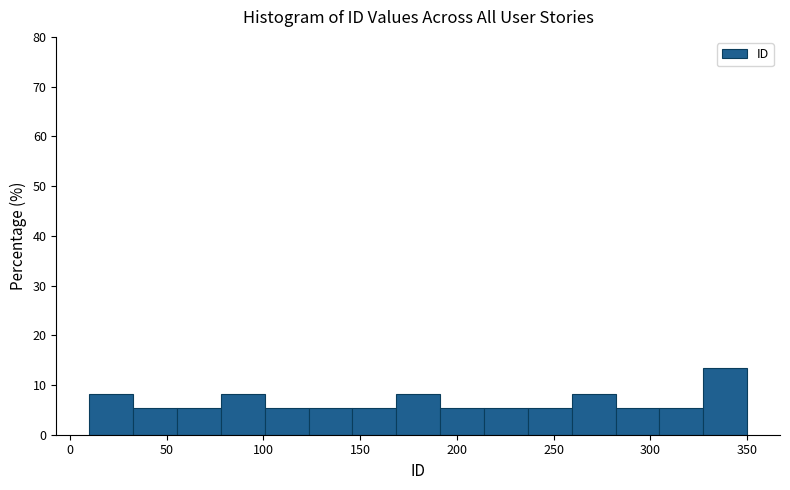

Reading left to right, list every bar in this chart as the range it spans on the x-axis followed by its height. Neither the bar edges nor the heights are printed on the chart, so give them approximately, as read against the axes.

10 to 35: 8
35 to 55: 5
55 to 80: 5
80 to 100: 8
100 to 125: 5
125 to 145: 5
145 to 170: 5
170 to 190: 8
190 to 215: 5
215 to 235: 5
235 to 260: 5
260 to 280: 8
280 to 305: 5
305 to 325: 5
325 to 350: 14